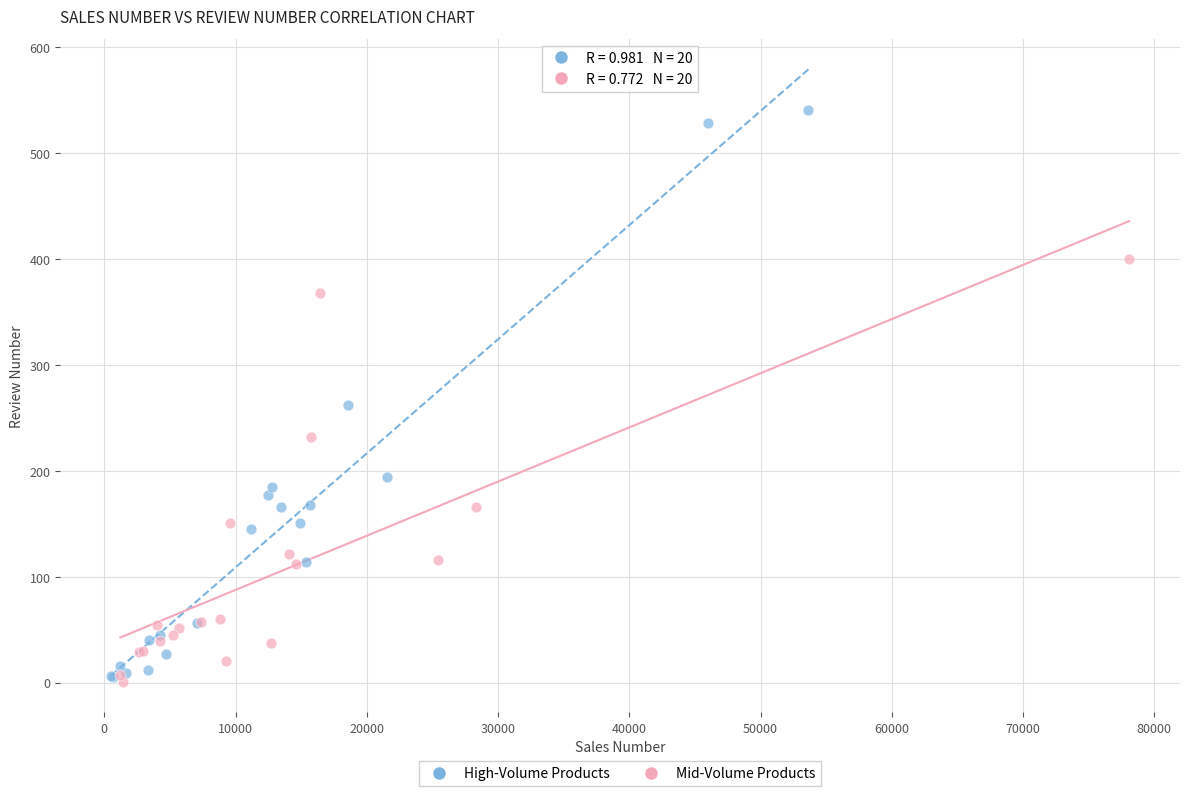

Which series has the largest Y range (max minus min)?

High-Volume Products